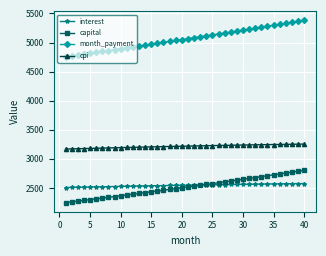

List the series in order of their peak value, highest first.

month_payment, cpi, capital, interest